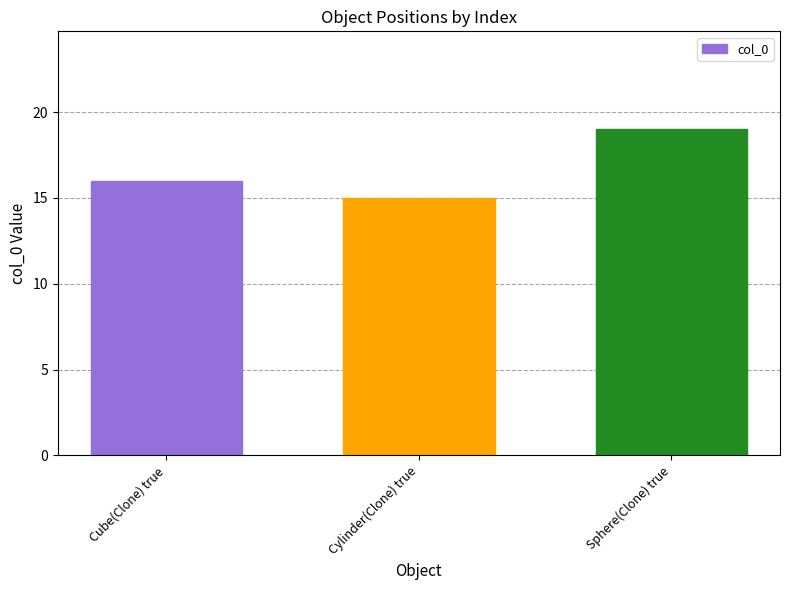

Reading right to left, extract all data points from this chart.

Sphere(Clone) true=19	Cylinder(Clone) true=15	Cube(Clone) true=16